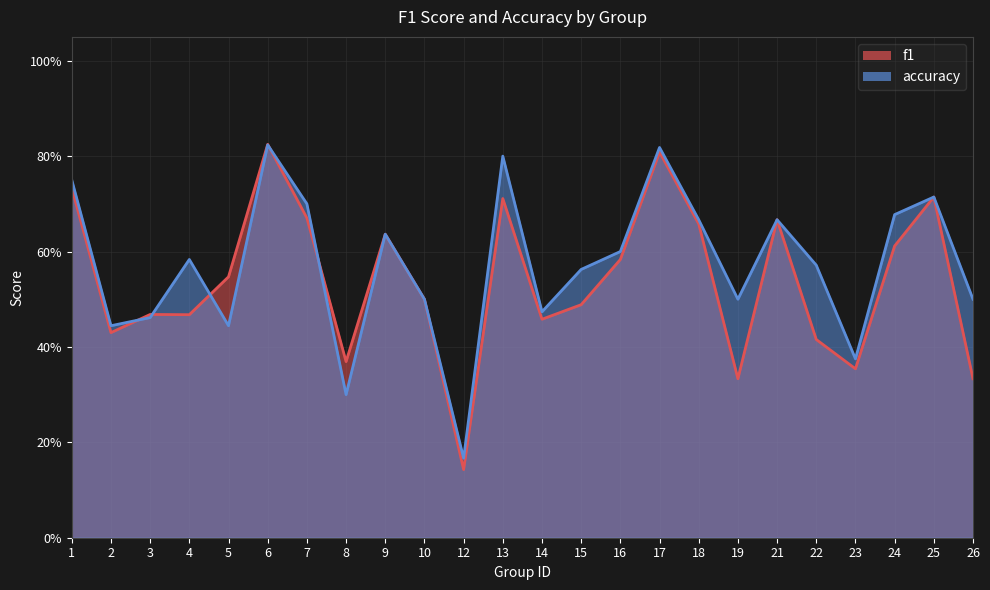

How many lines are shown in the chart?

2